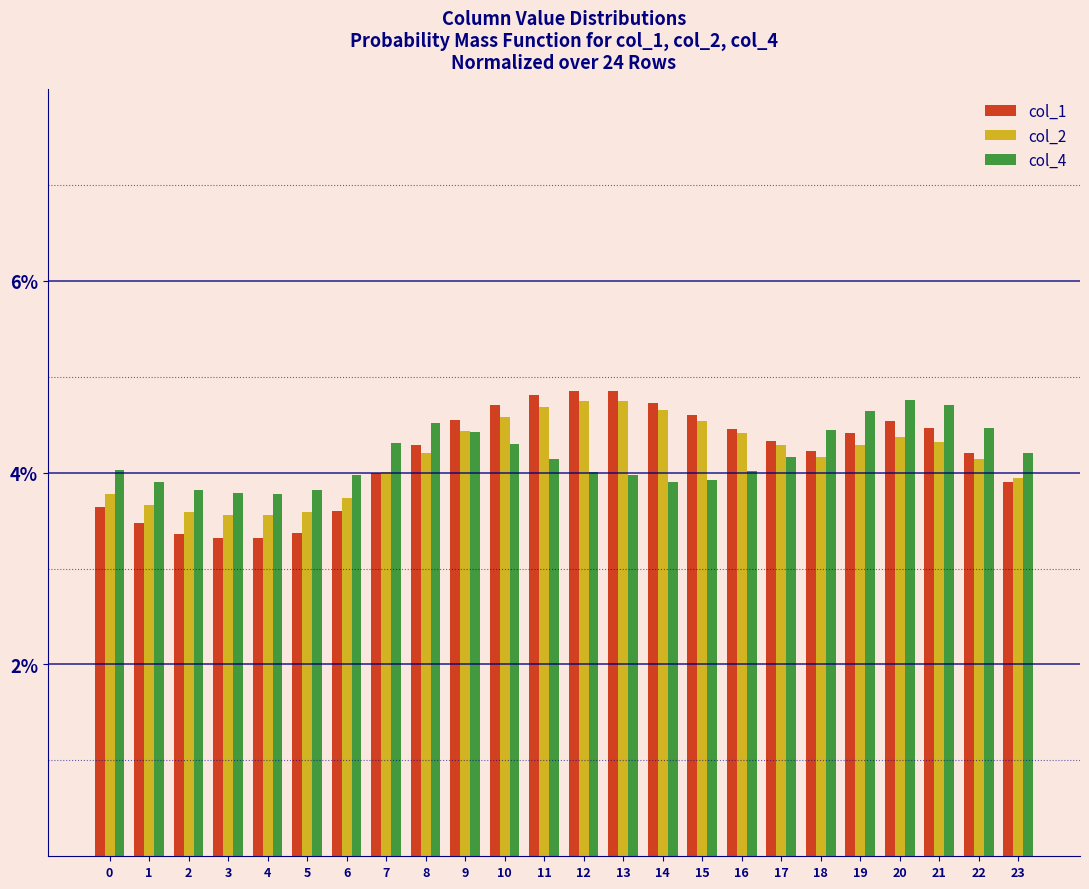

What is the total value across all series at 19?

13.3